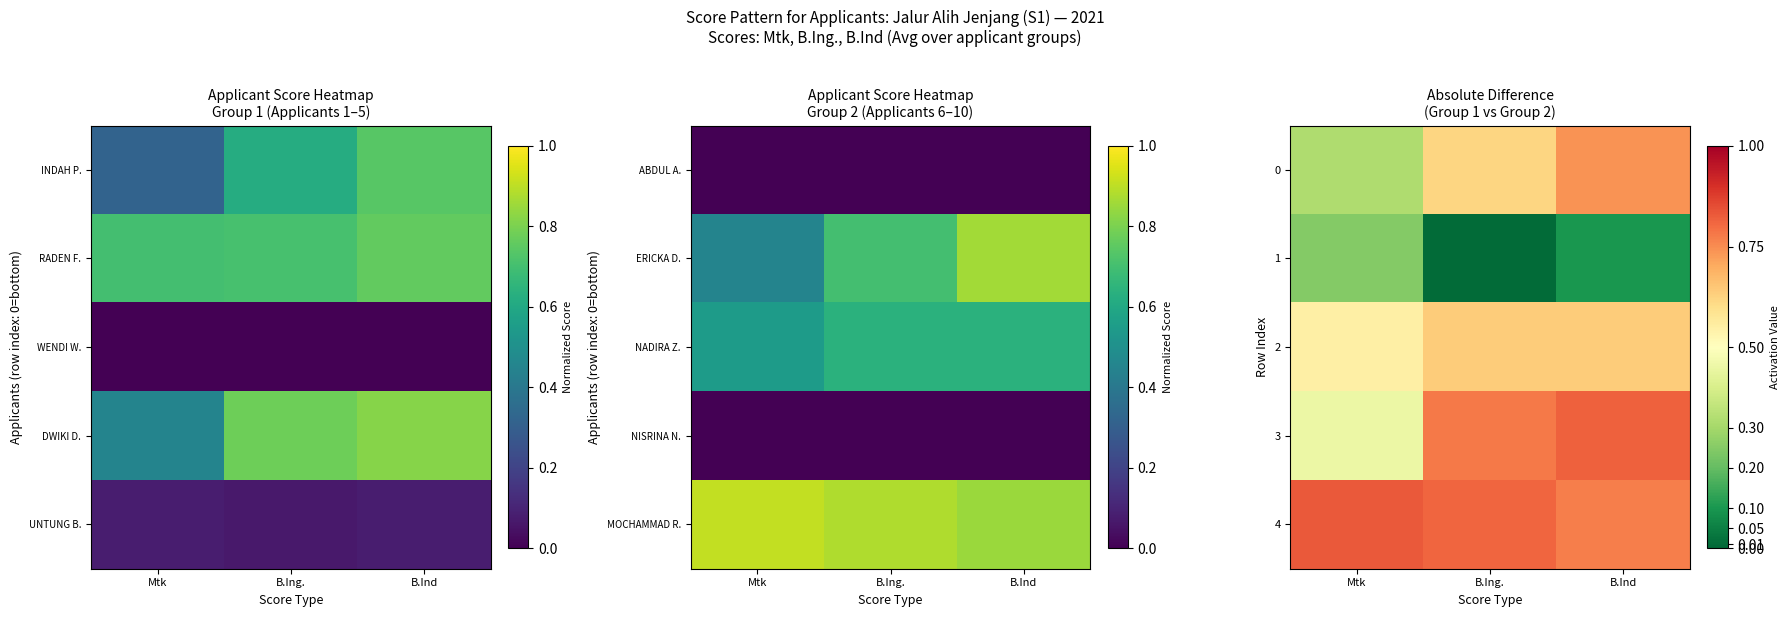

What is the greatest value displayed?

0.8